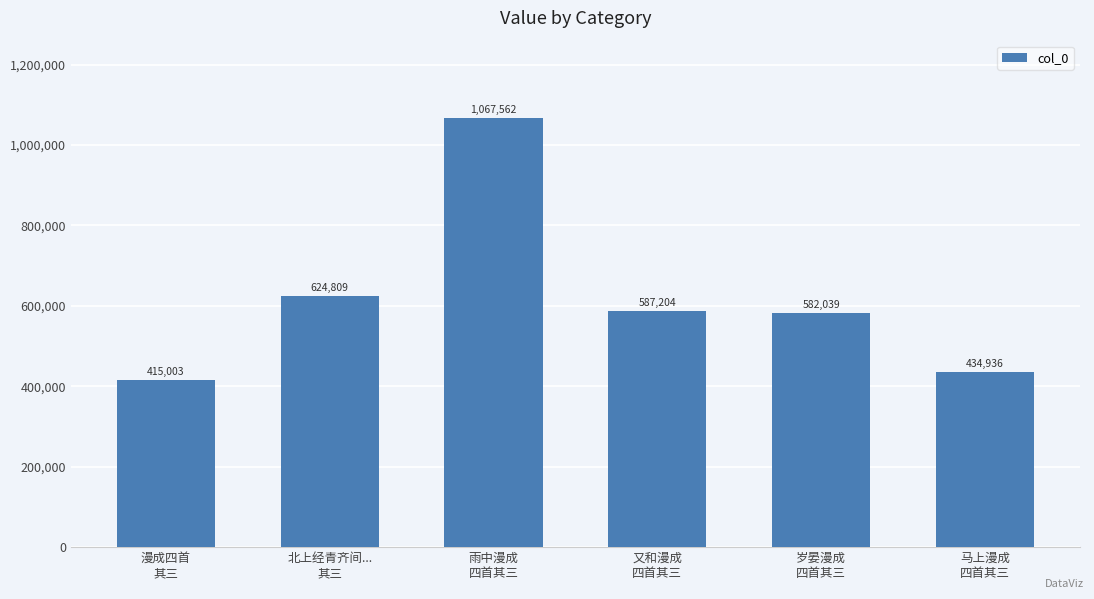

How many data points are less than 587204?

3